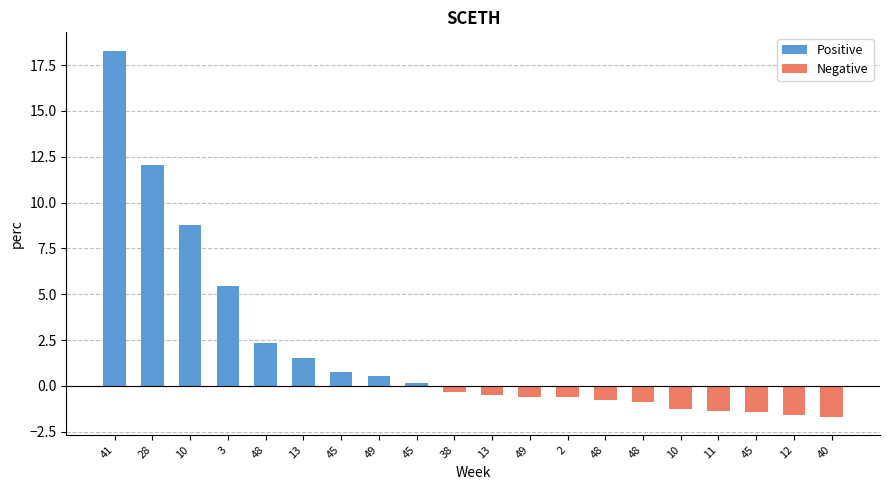

How many data points in Positive are less than 2?

4